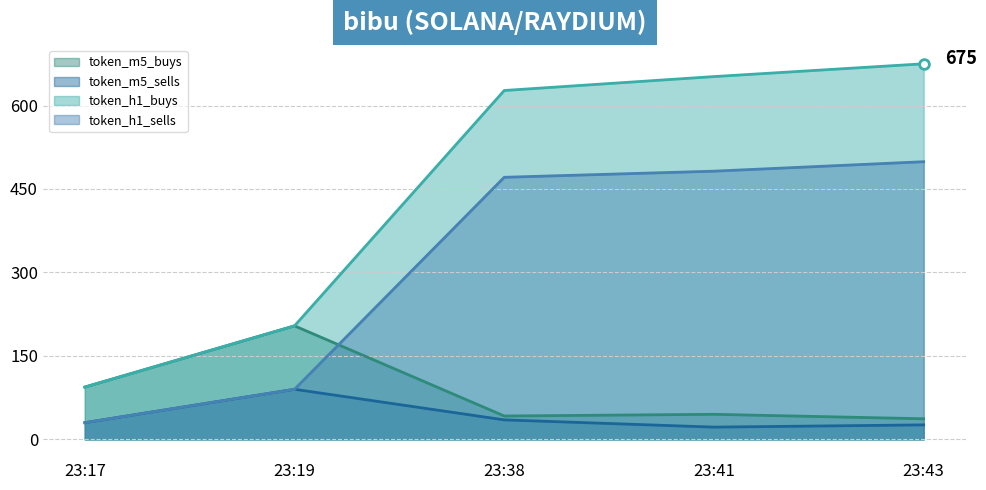

What is the maximum value shown in the chart?

675